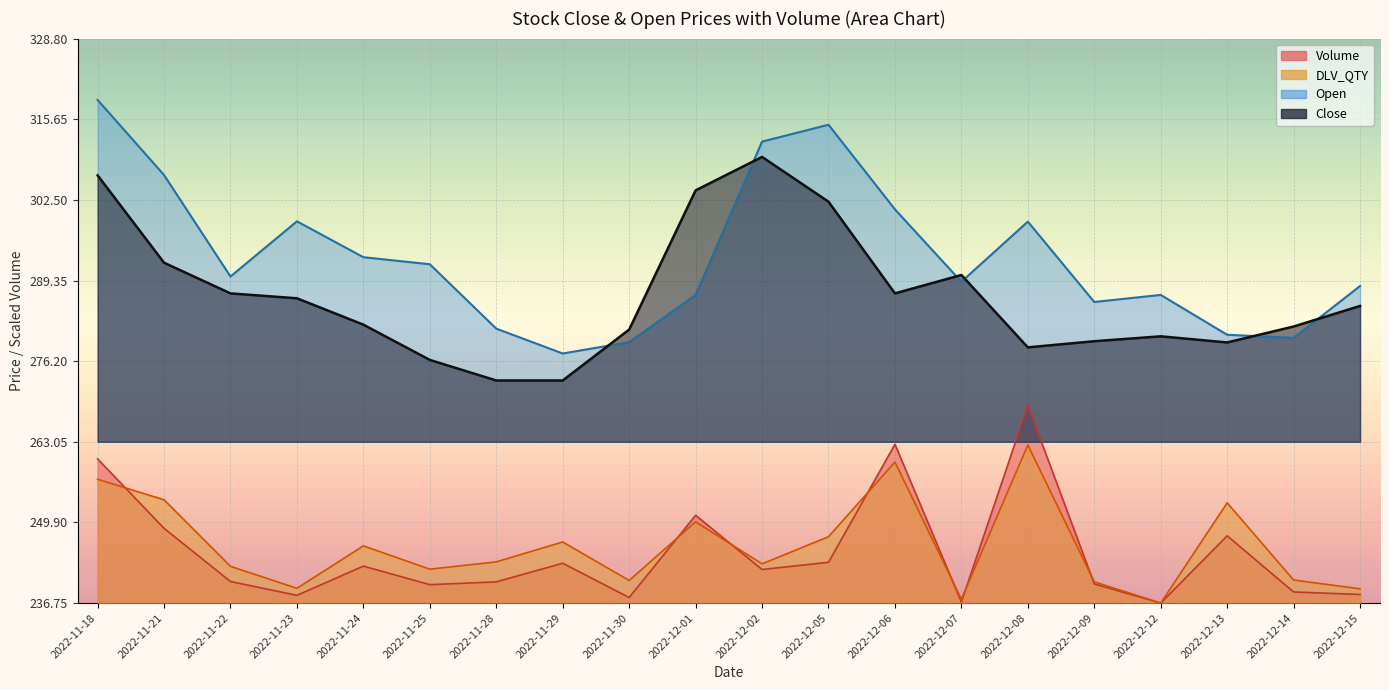

What position from the right is 2022-12-09?

5